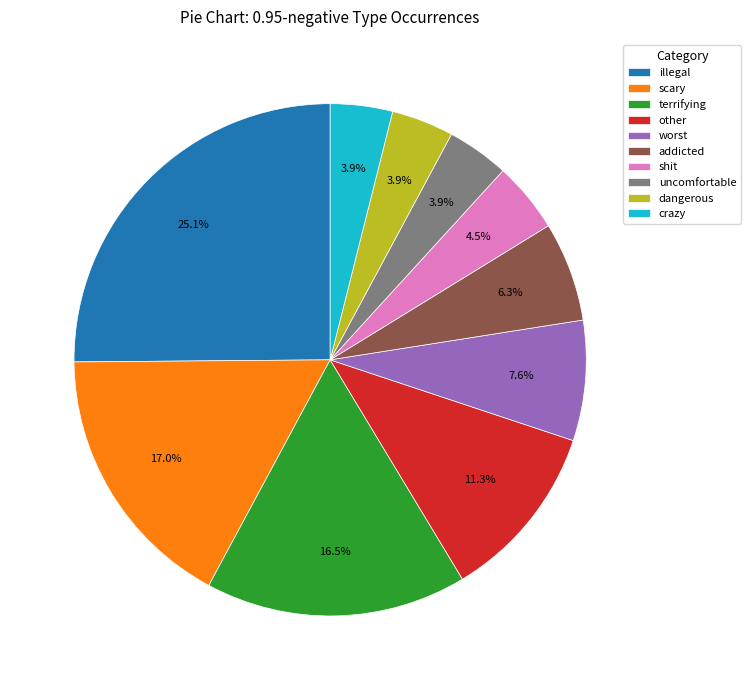

What percentage is the scary slice, to the nearest percent?

17%